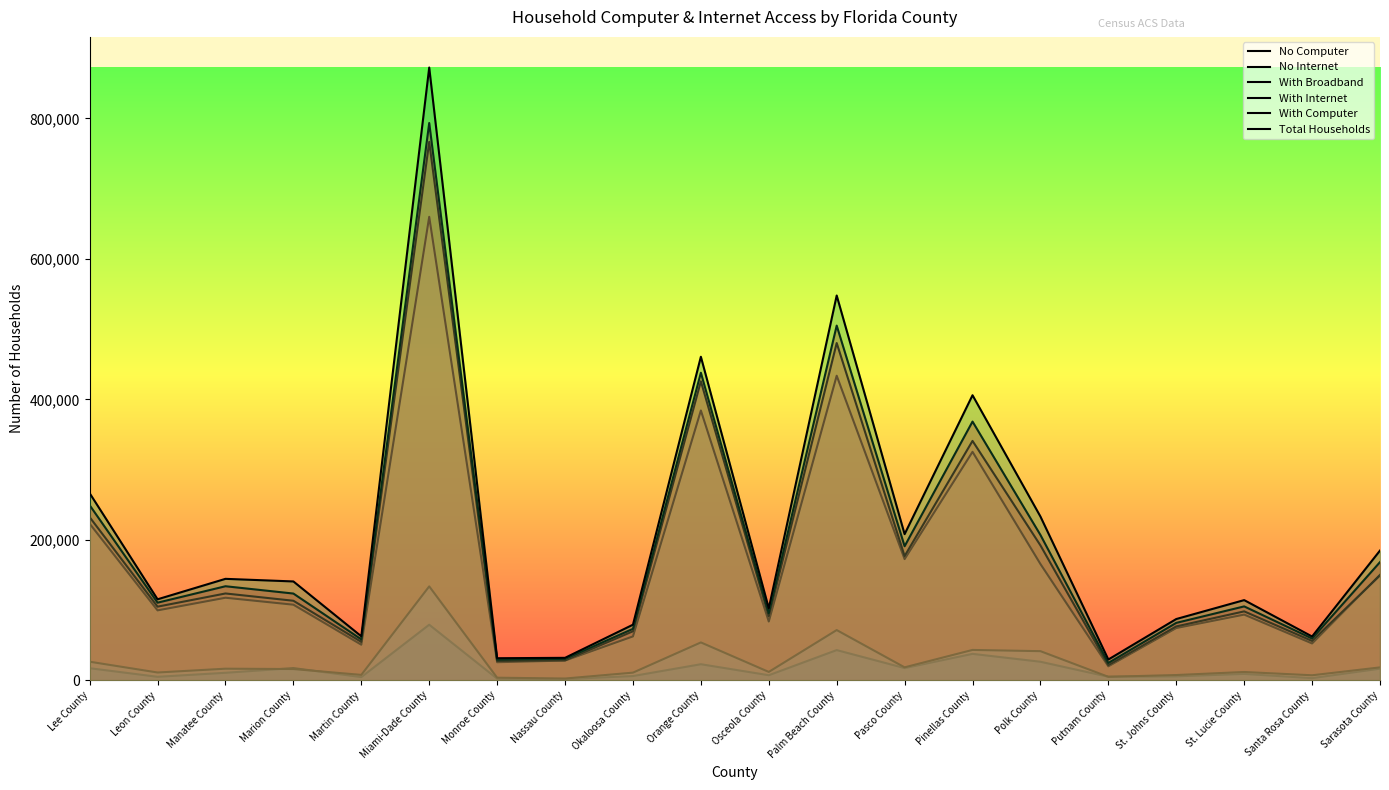

At which label is No Computer closest to 40257?

Palm Beach County